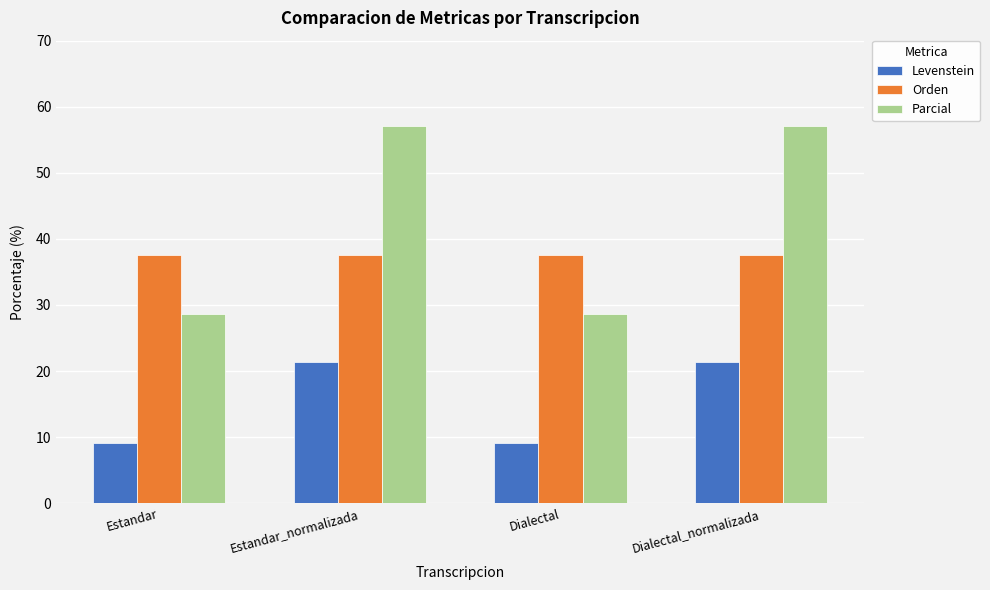

What is the difference between the highest and lowest values at Estandar?

28.4